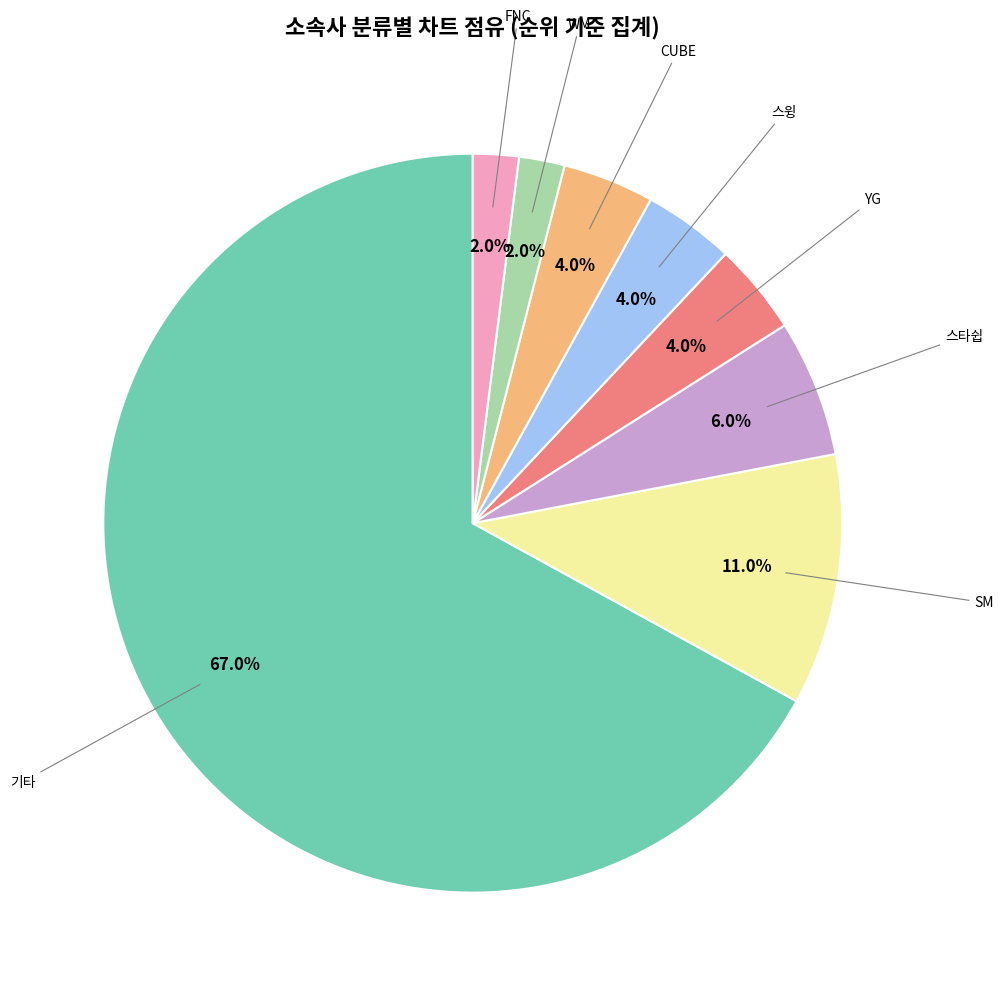

Is there a majority slice in this chart?

Yes